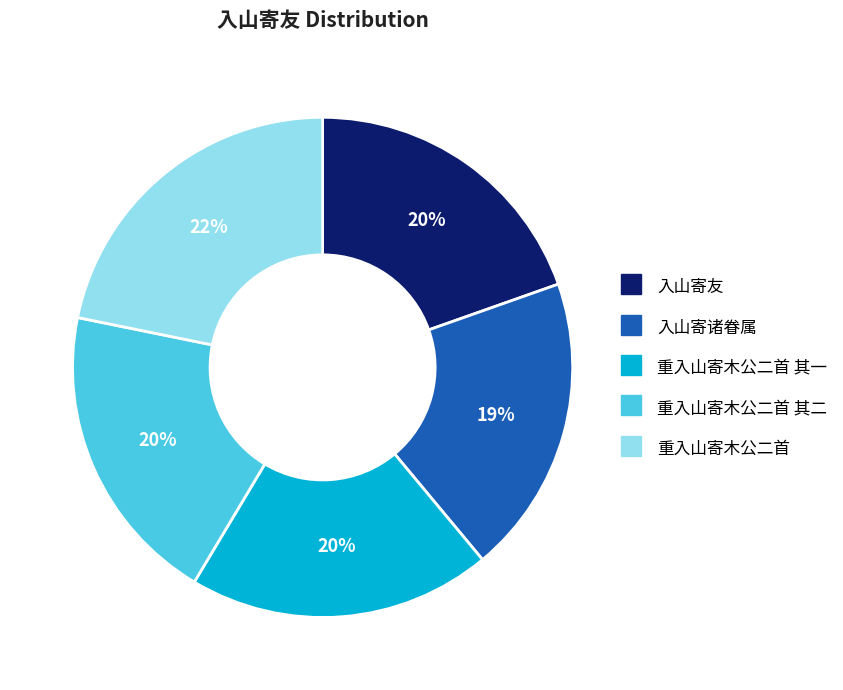

Is there any slice that represents more than half of the pie?

No